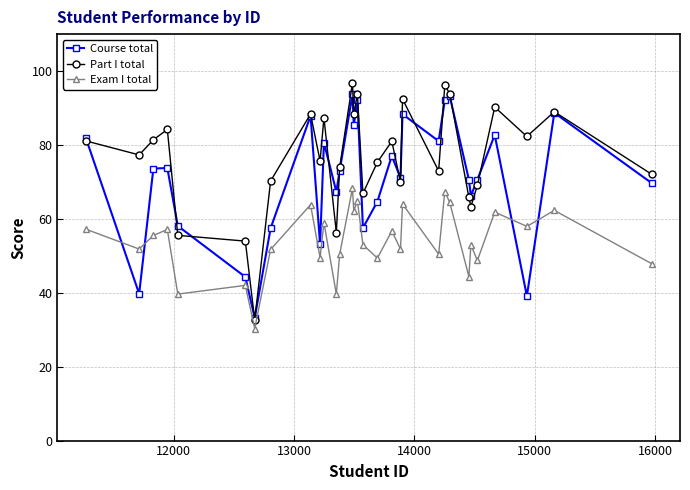

What is the minimum value shown in the chart?

30.3